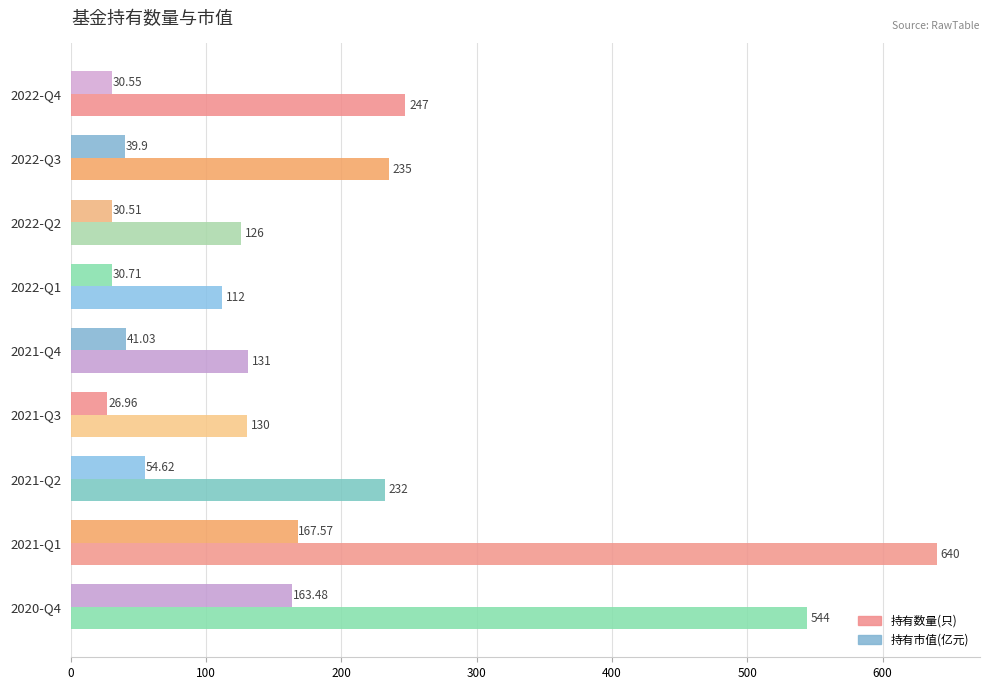

How many series are shown in this chart?

2